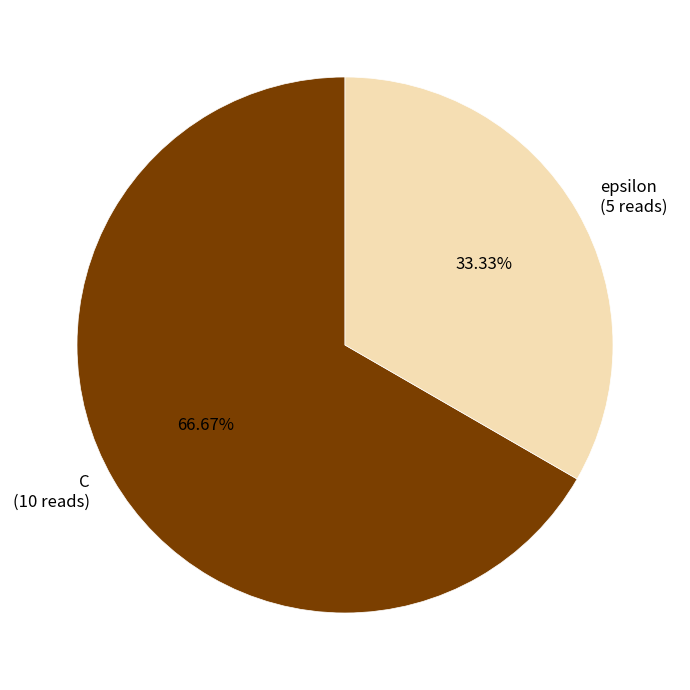

What is the largest slice in the pie chart?

C